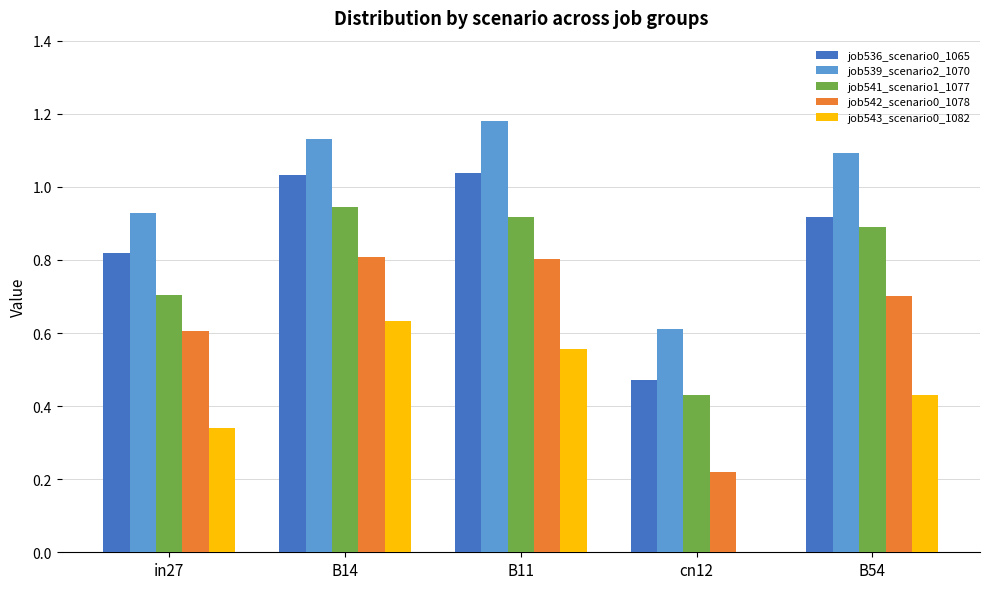

How many distinct data groups are displayed?

5